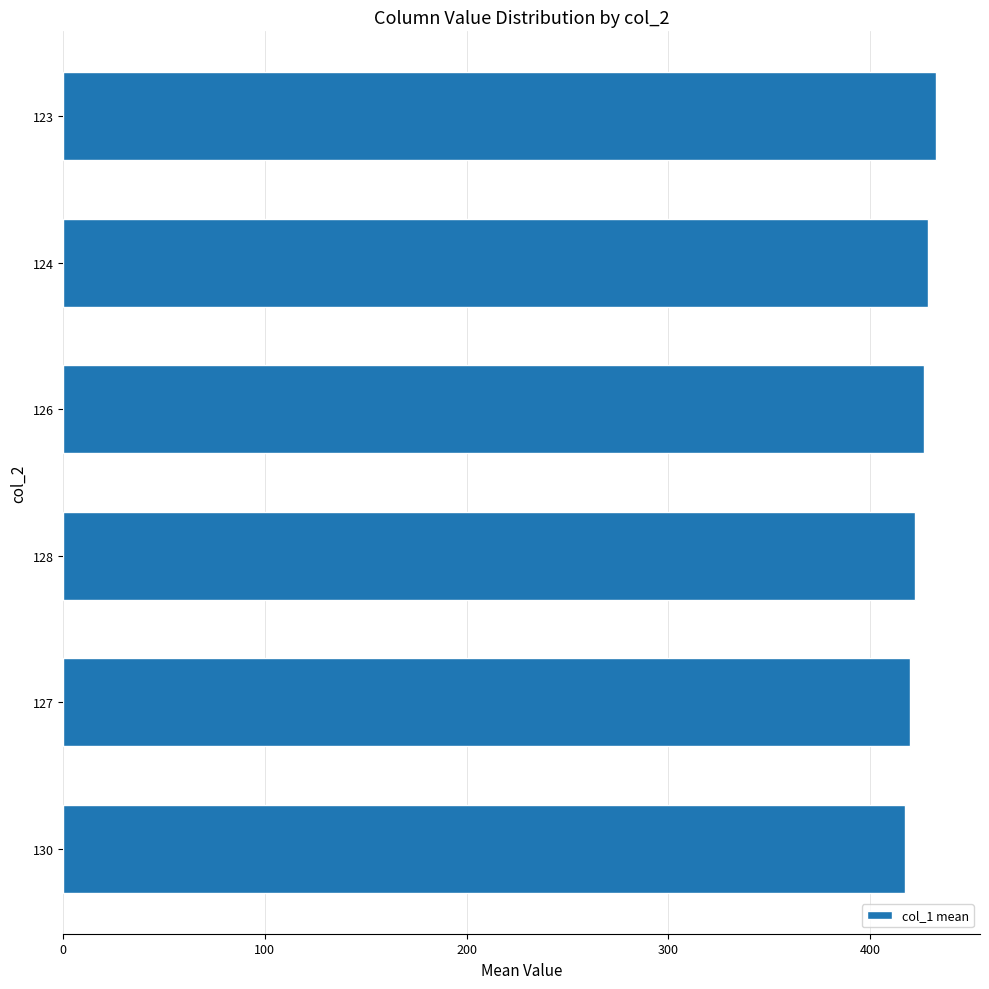

What is the ratio of the value at 124 to the value at 126?

1.0